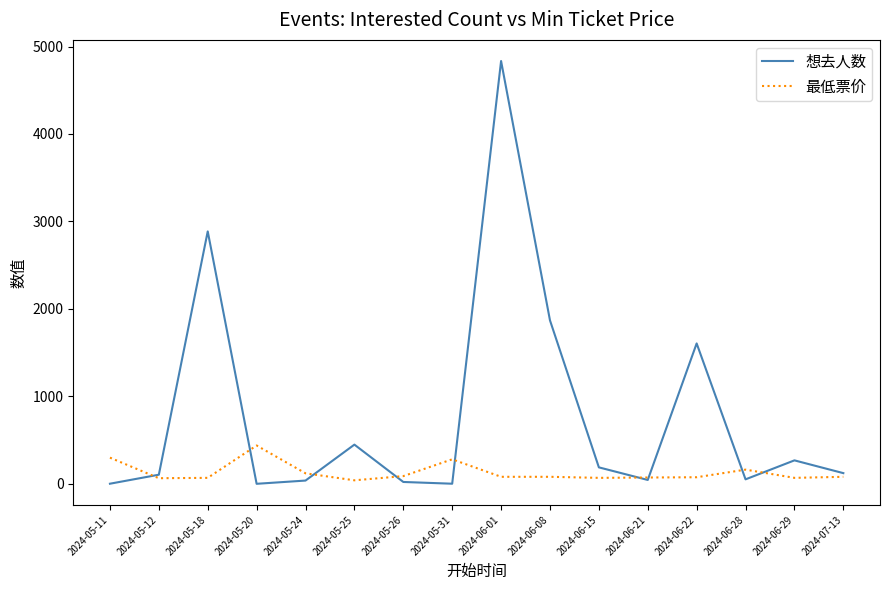

Between 2024-05-12 and 2024-06-01, which series saw the biggest shift?

想去人数